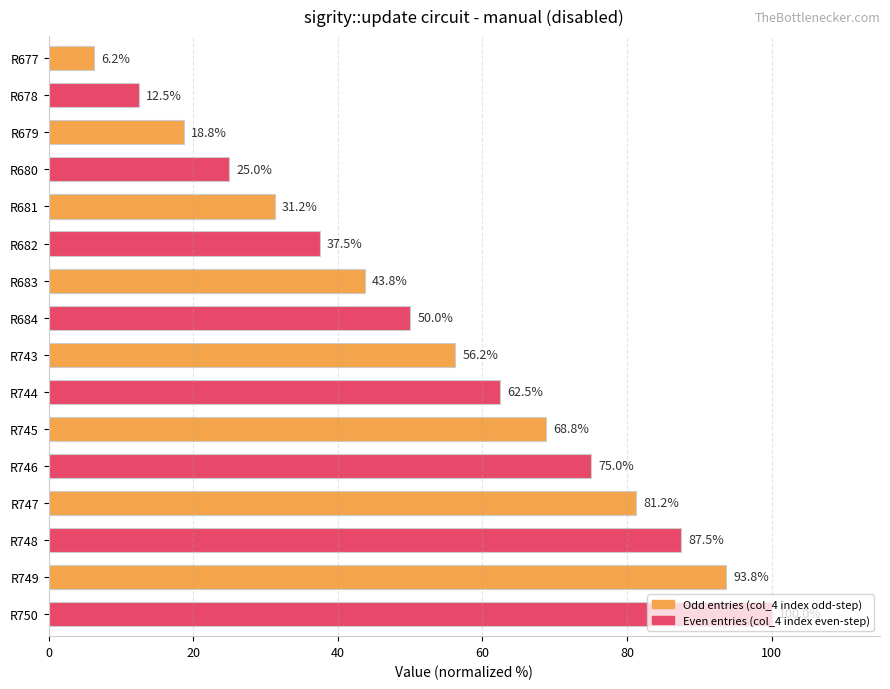

What is the difference between the maximum and second lowest values?

87.5